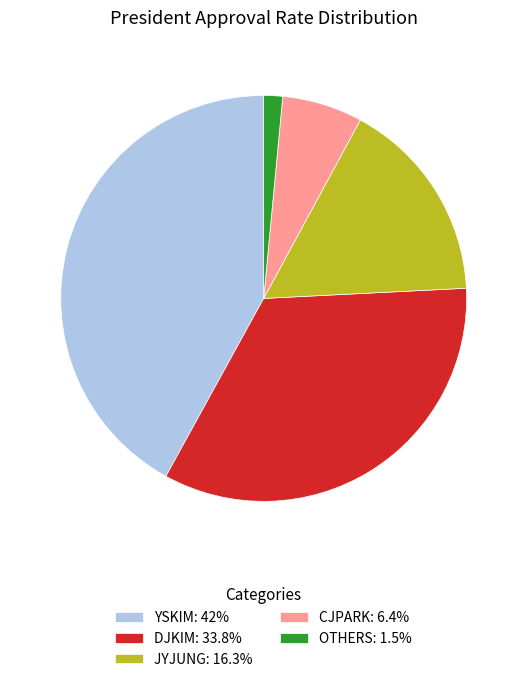

Rank the categories by value from lowest to highest.

OTHERS, CJPARK, JYJUNG, DJKIM, YSKIM